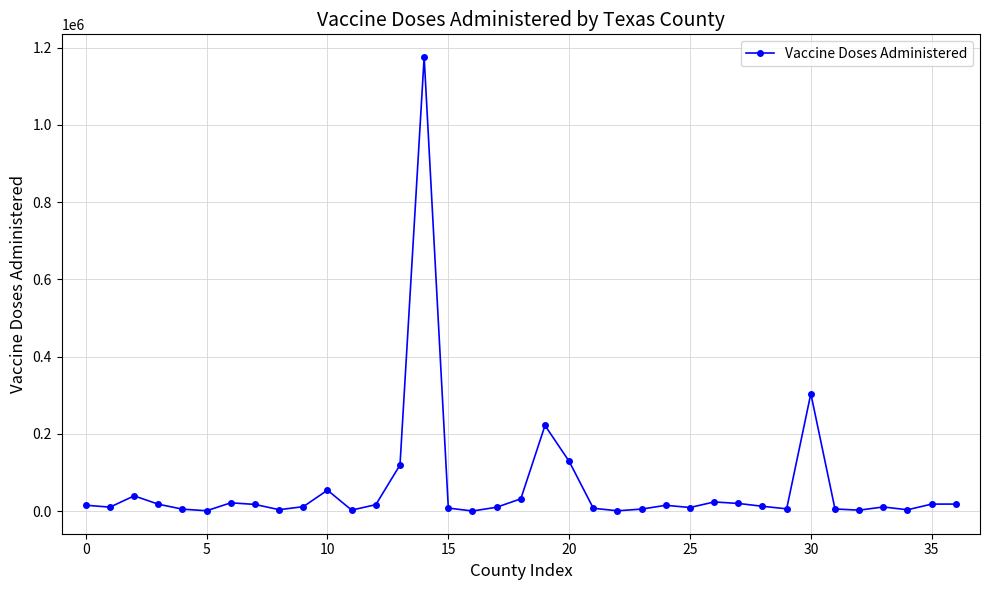

What is the sum of all values?

2376843